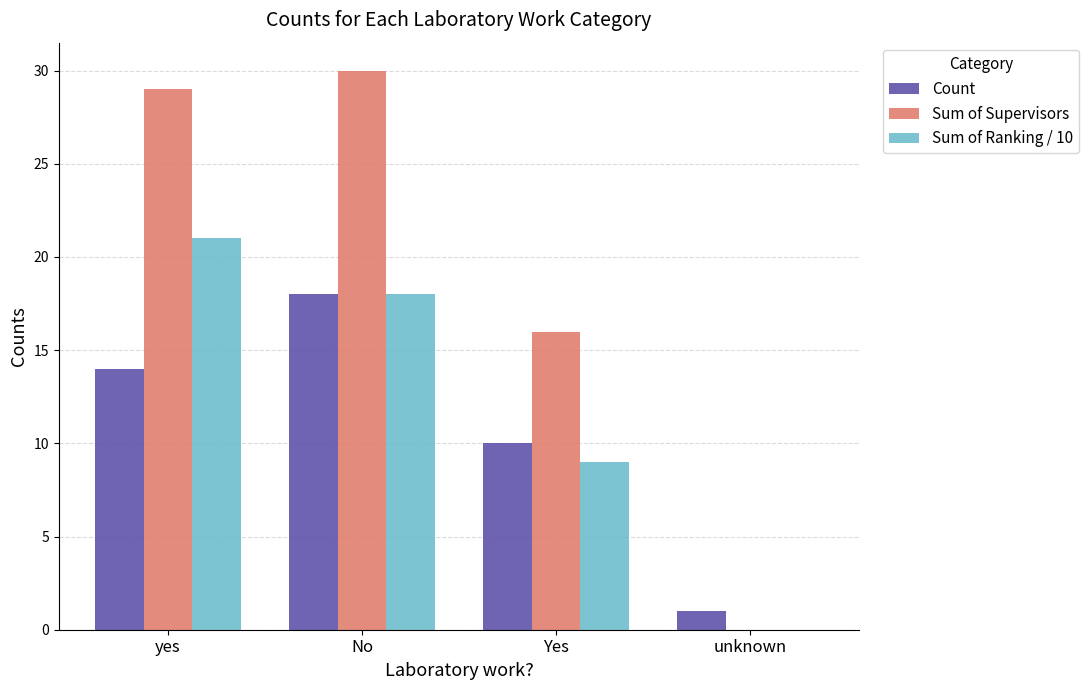

How many Sum of Ranking / 10 values are between 9 and 21?

3